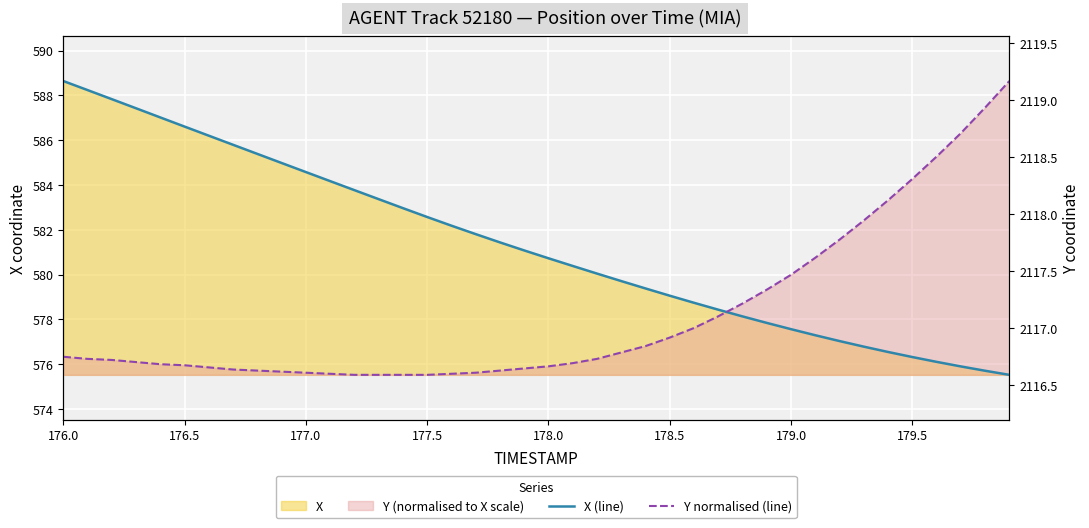

Reading right to left, transcribe all the data shown in this chart.

X (line): 575.5	575.7	575.9	576.1	576.3	576.5	576.8	577.0	577.3	577.6	577.8	578.1	578.4	578.7	579.1	579.4	579.7	580.0	580.4	580.7	581.1	581.4	581.8	582.2	582.6	583.0	583.4	583.8	584.2	584.6	585.0	585.4	585.8	586.2	586.6	587.0	587.4	587.8	588.2	588.6
Y normalised (line): 588.6	587.5	586.3	585.3	584.3	583.3	582.4	581.6	580.8	580.0	579.3	578.7	578.1	577.6	577.2	576.8	576.5	576.2	576.1	575.9	575.8	575.7	575.6	575.6	575.5	575.5	575.5	575.5	575.6	575.6	575.7	575.7	575.8	575.9	576.0	576.0	576.1	576.2	576.2	576.3